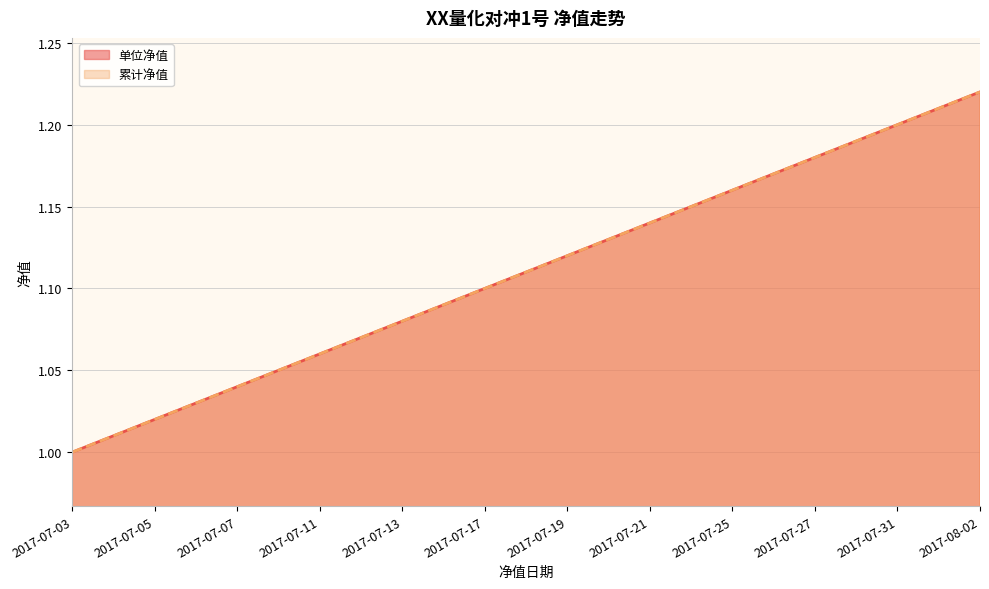

Rank the series at 2017-07-27 from highest to lowest value.

单位净值, 累计净值